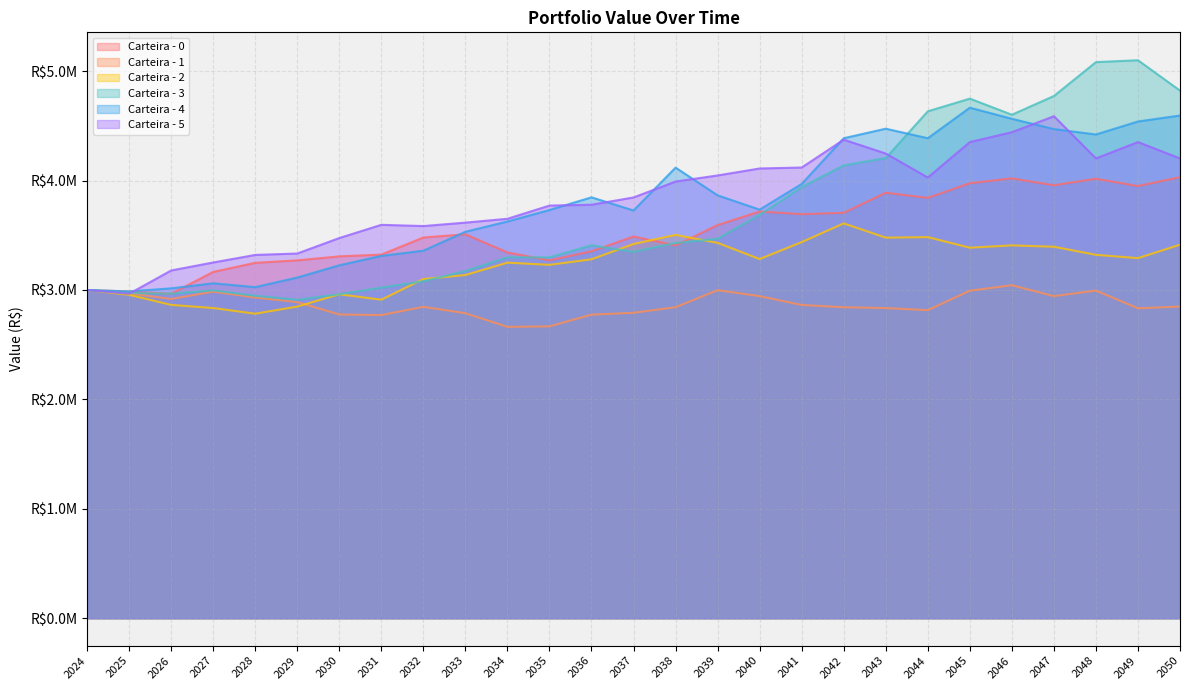

True or false: Carteira - 2 and Carteira - 0 intersect in this chart.

True